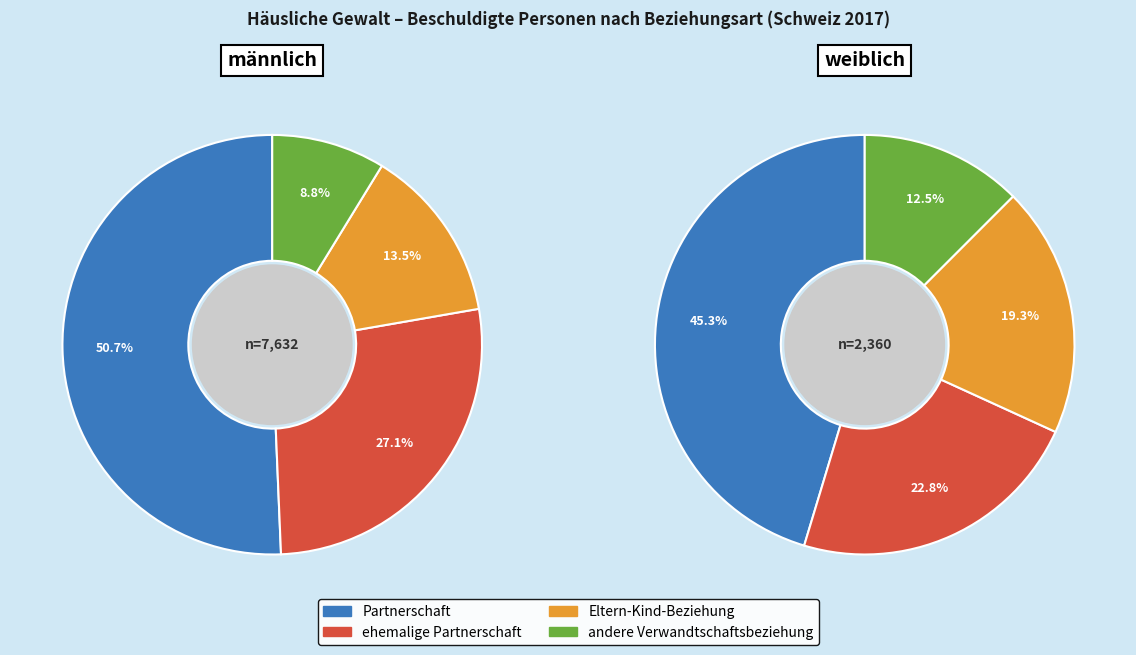

Does weiblich account for over 50% of the chart?

No